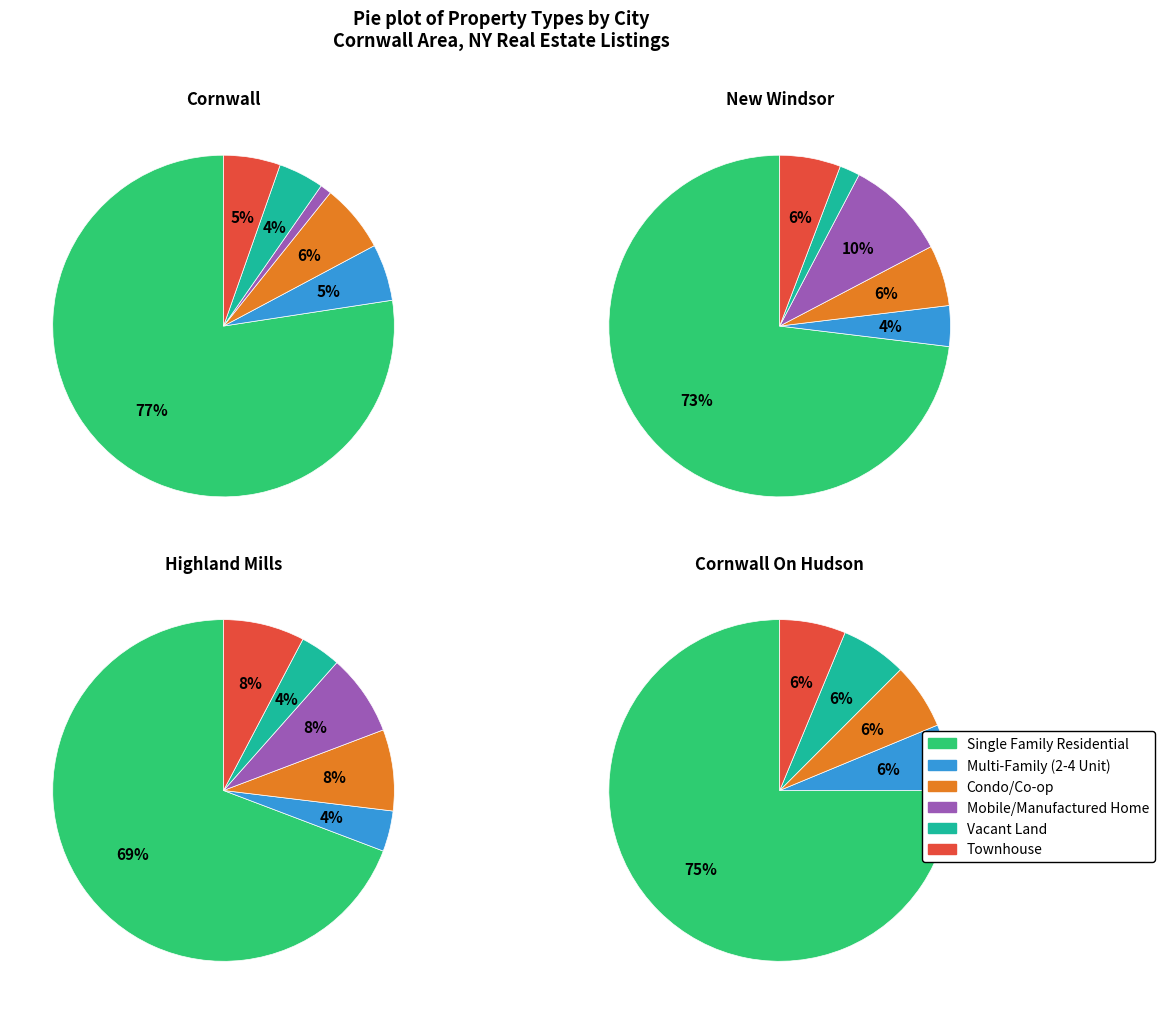

How many segments does this pie chart have?

6